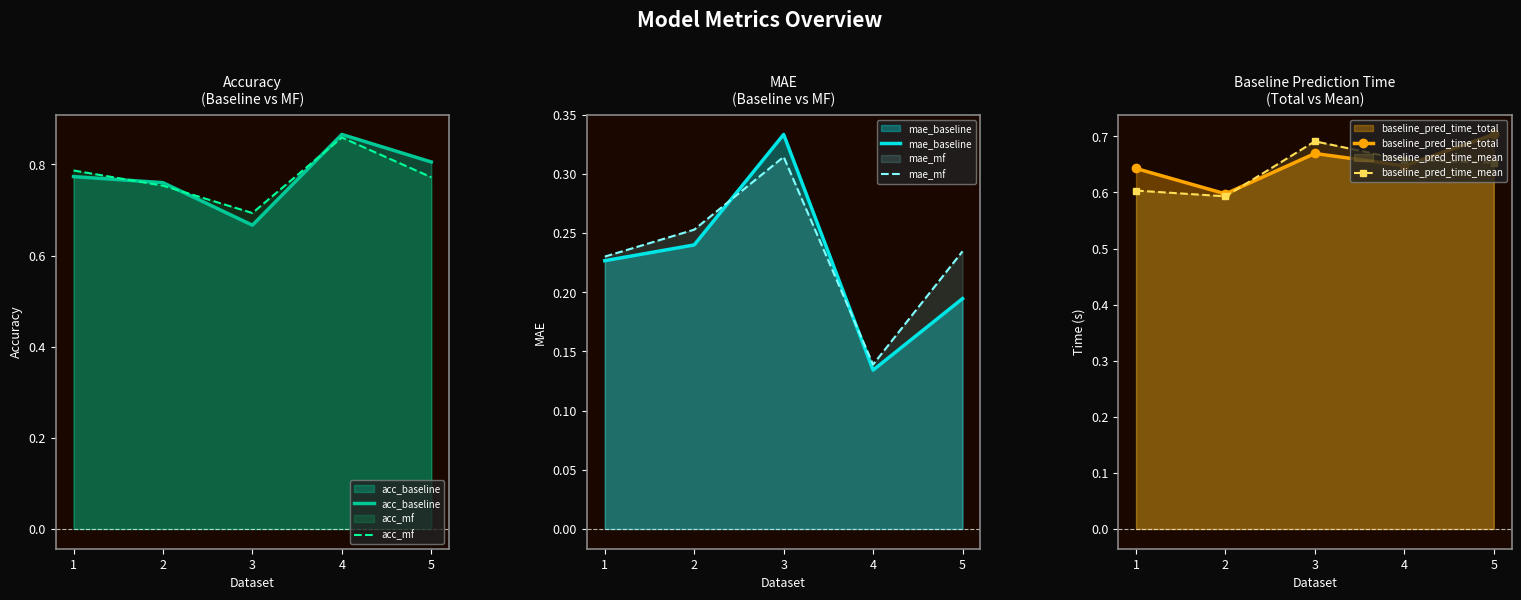

The baseline_pred_time_total series shows 1.0 at 5. True or false?

False